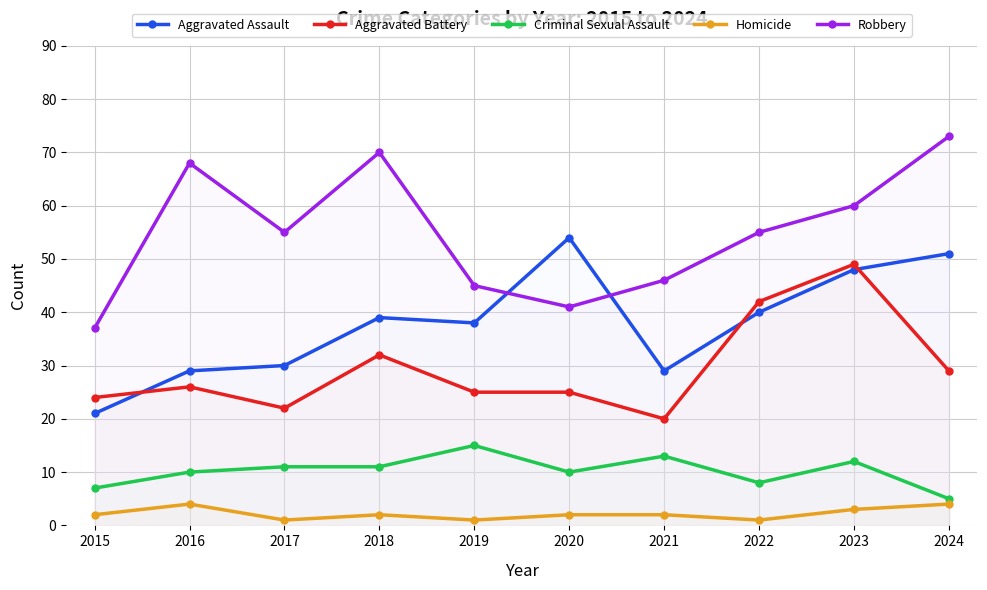

What is the difference between the second highest and second lowest values in the Homicide series?

3